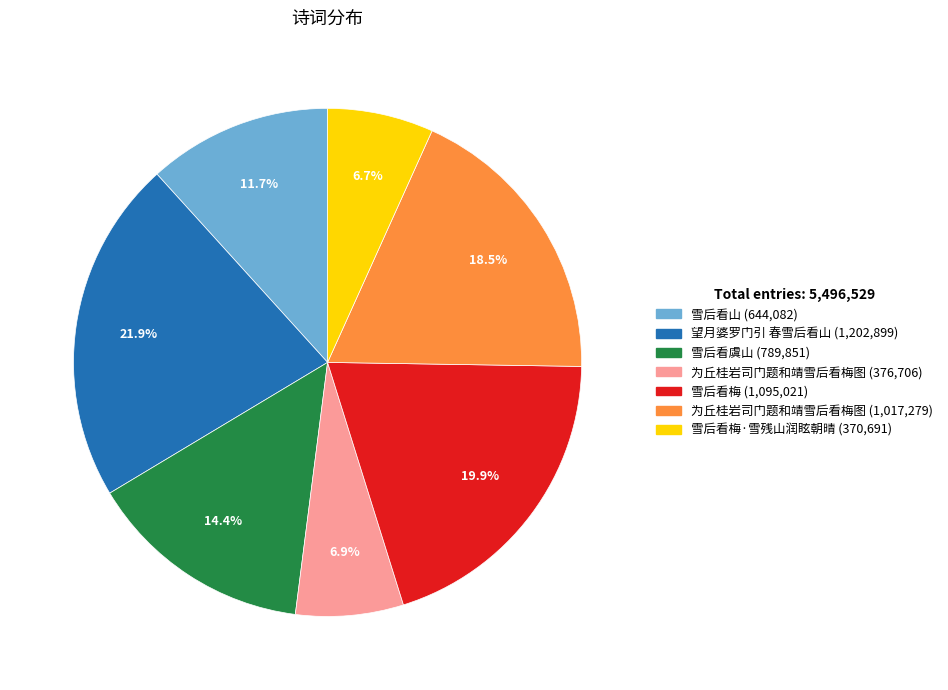

Does any single category account for the majority?

No